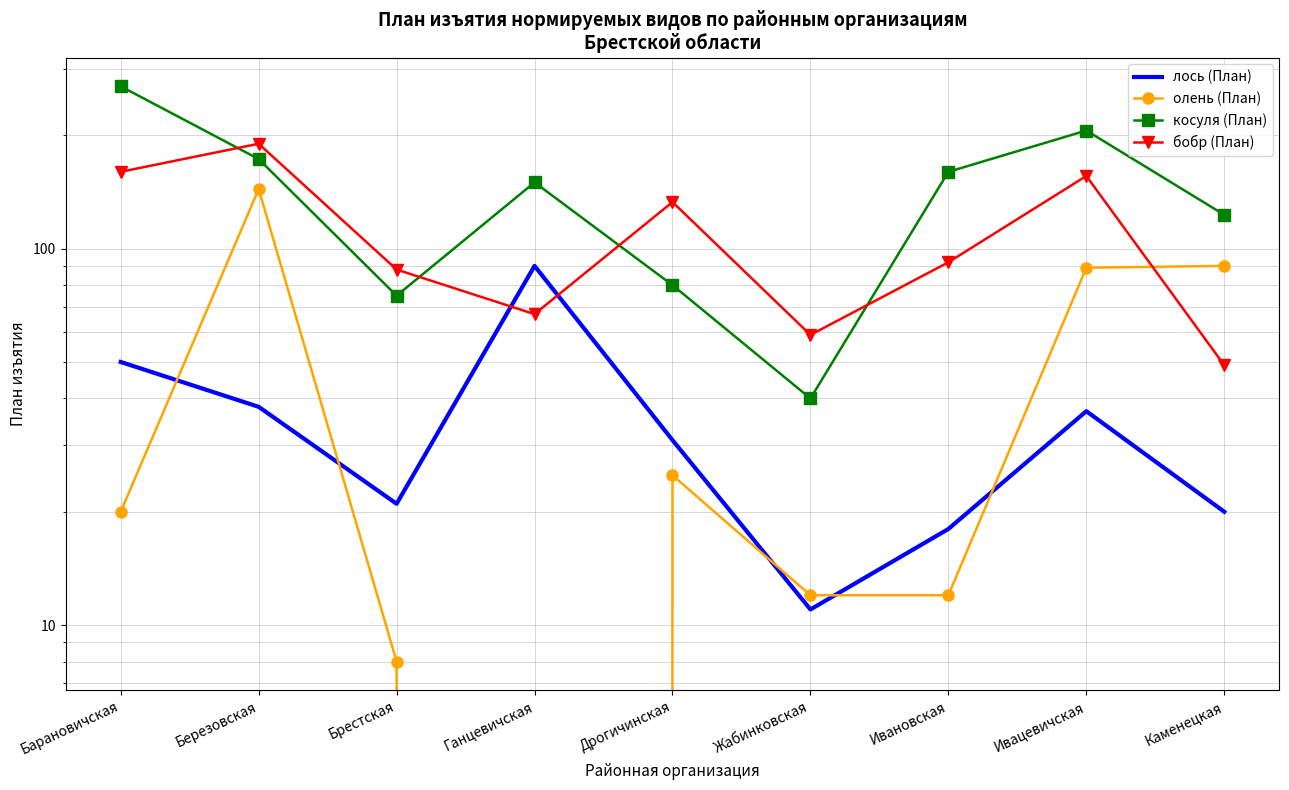

At which category is the sum across all series the highest?

Березовская